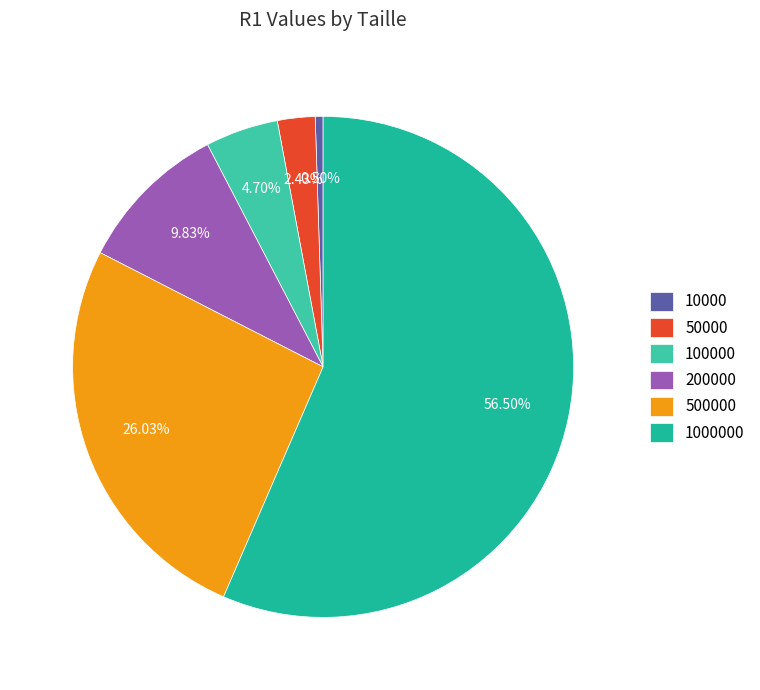

The 100000 slice represents 5% of the pie. True or false?

True